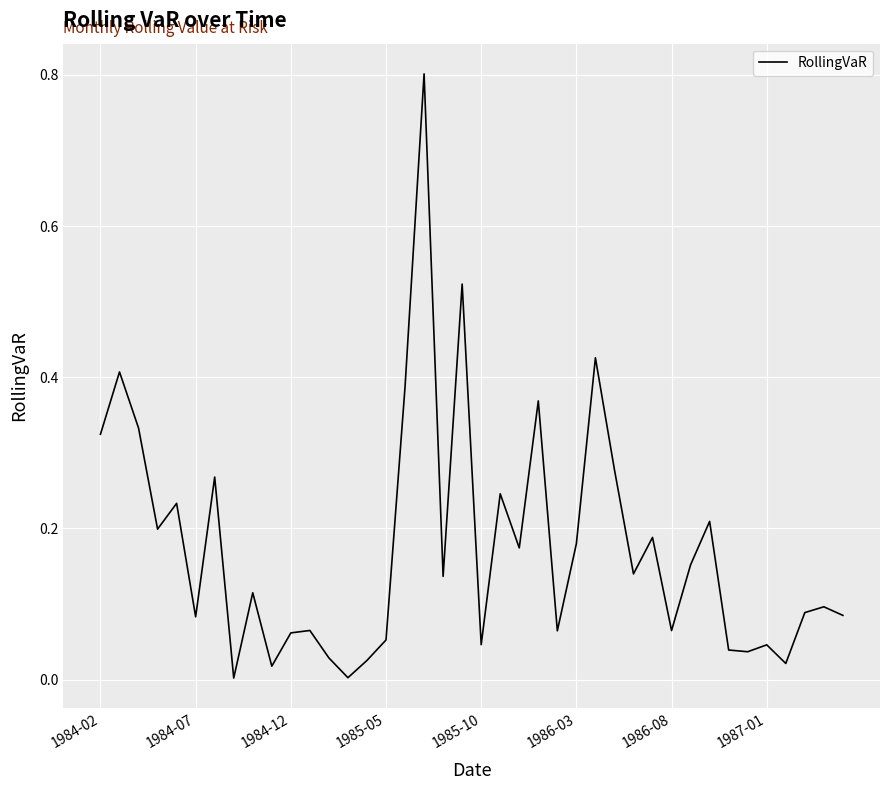

What is the difference between the maximum and minimum values?

0.8